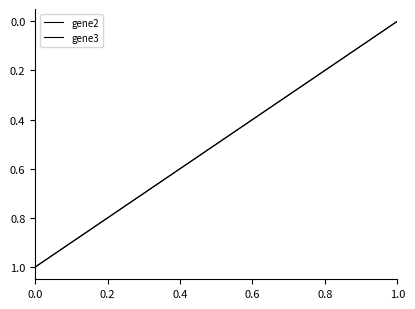

Rank the series by their maximum value, from highest to lowest.

gene2, gene3